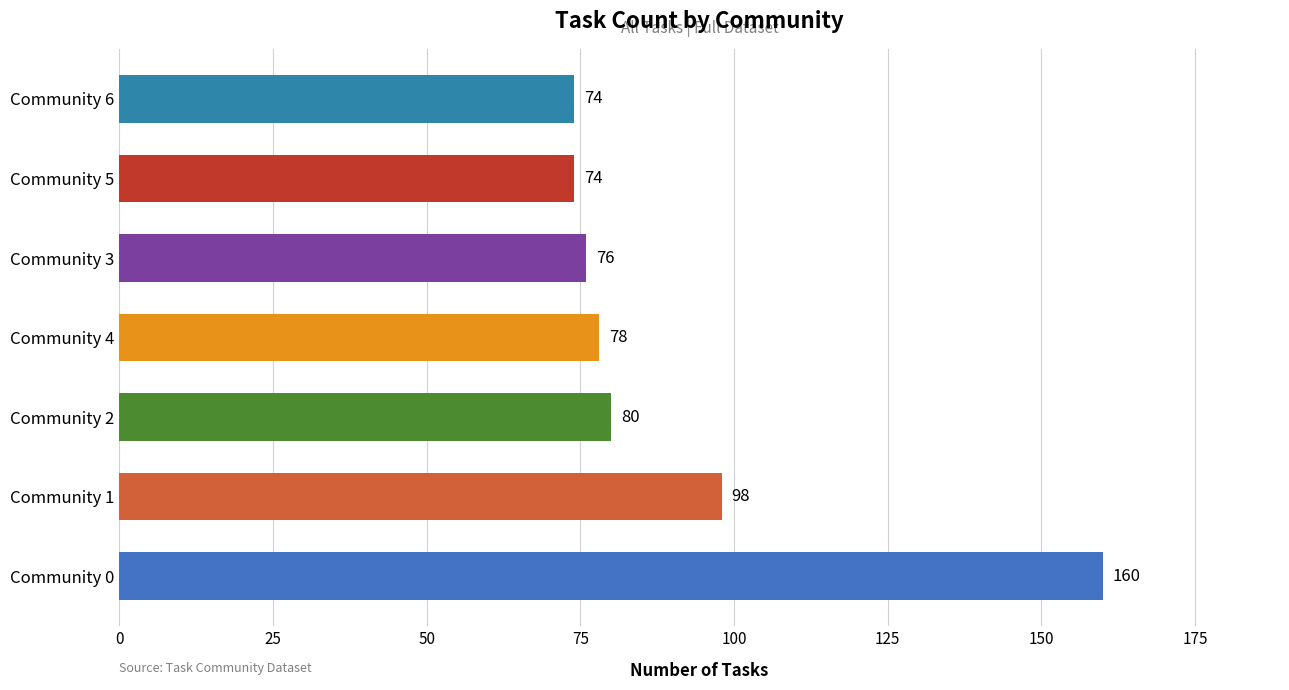

Does the chart contain any negative values?

No